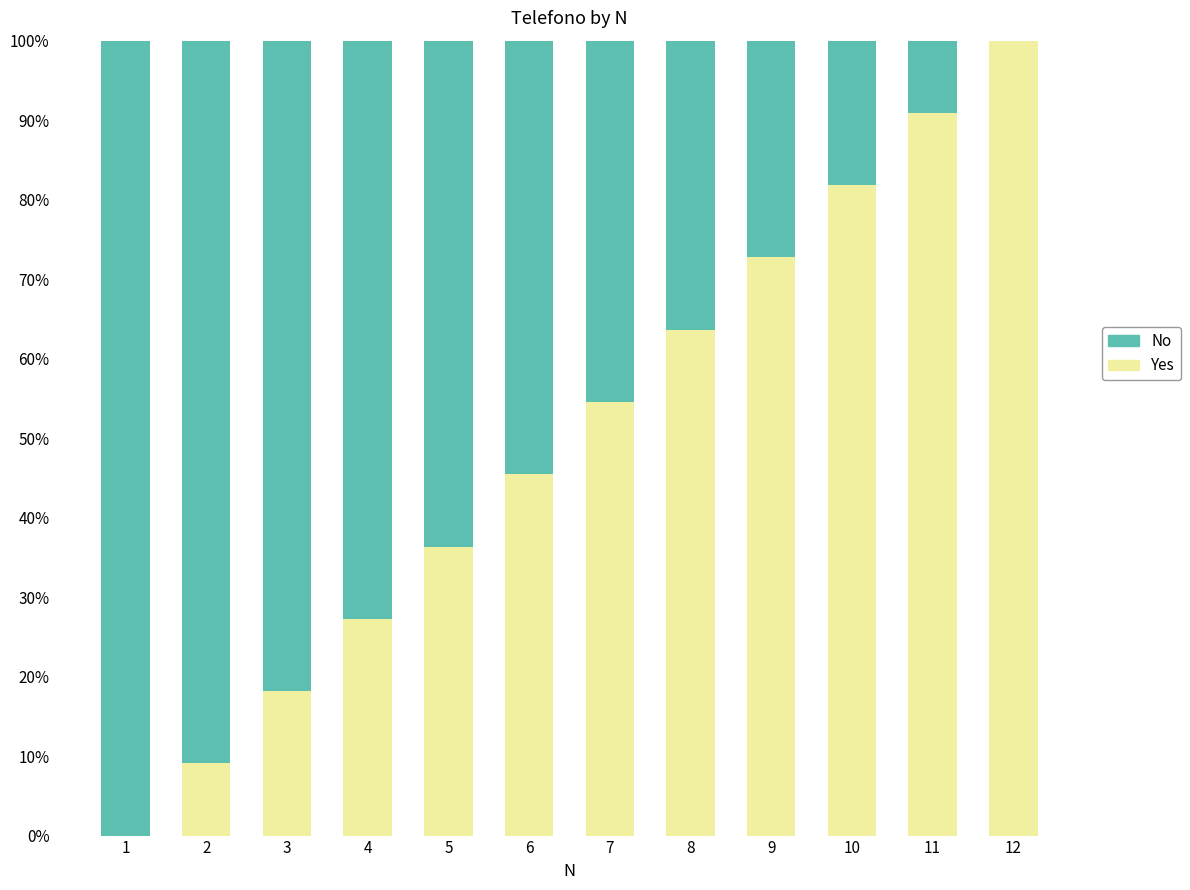

True or false: No has a value of -0.7 at 12.

False